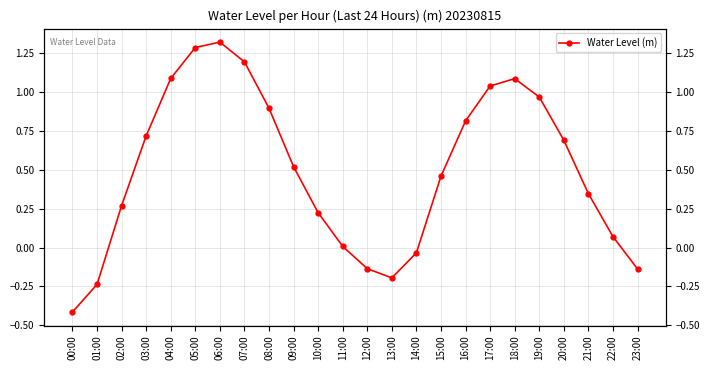

Reading left to right, list all the values displayed in this chart.

-0.4	-0.2	0.3	0.7	1.1	1.3	1.3	1.2	0.9	0.5	0.2	0.0	-0.1	-0.2	-0.0	0.5	0.8	1.0	1.1	1.0	0.7	0.3	0.1	-0.1